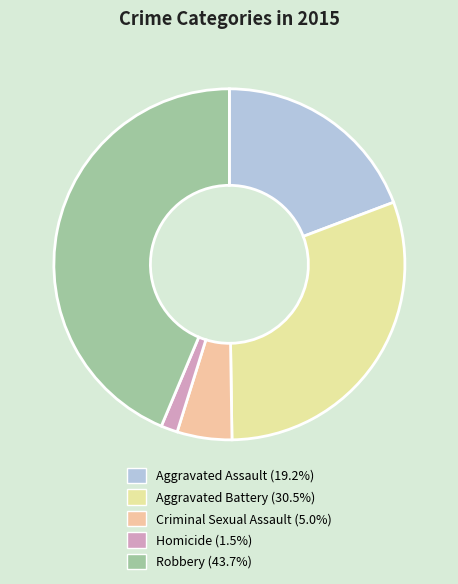

The Homicide slice represents 2% of the pie. True or false?

True